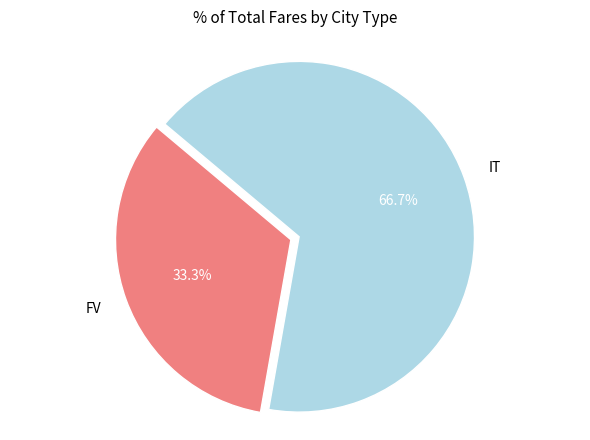

To the nearest percent, what portion does FV represent?

33%